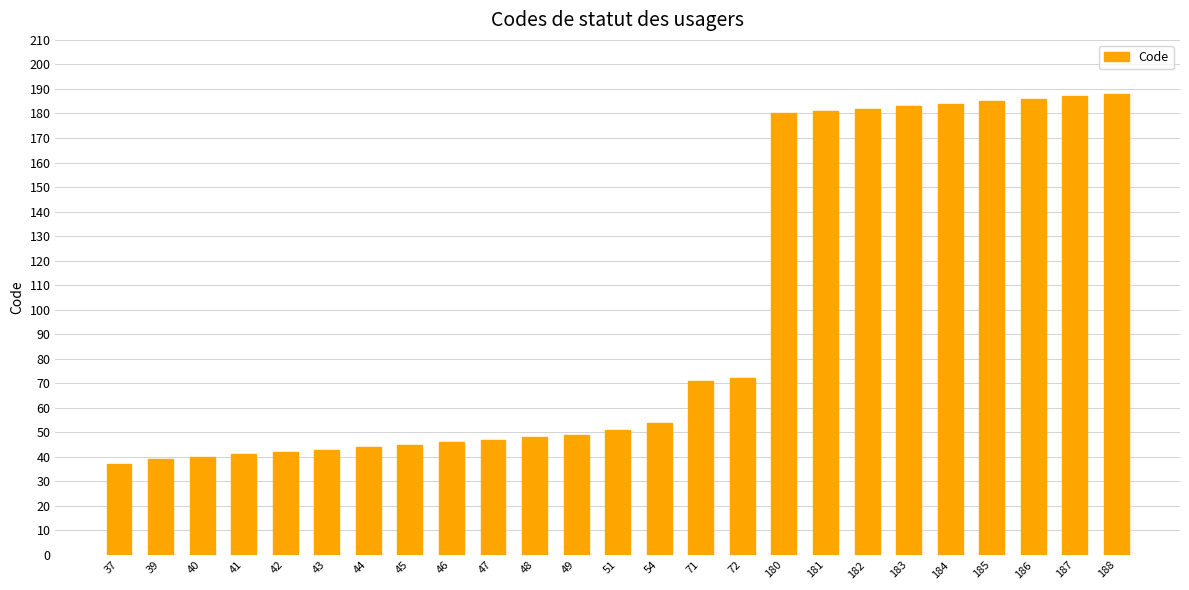

Are the bars grouped side by side (vs. stacked)?

No